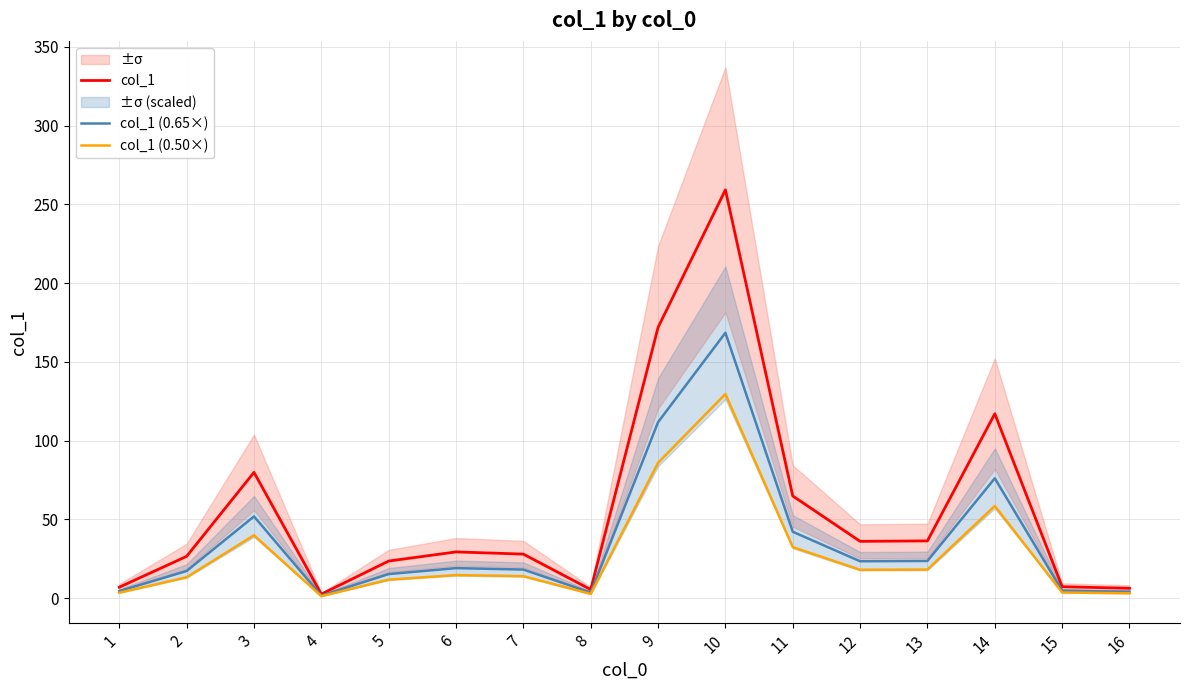

Rank the series by their average value, from lowest to highest.

col_1 (0.50×), col_1 (0.65×), col_1